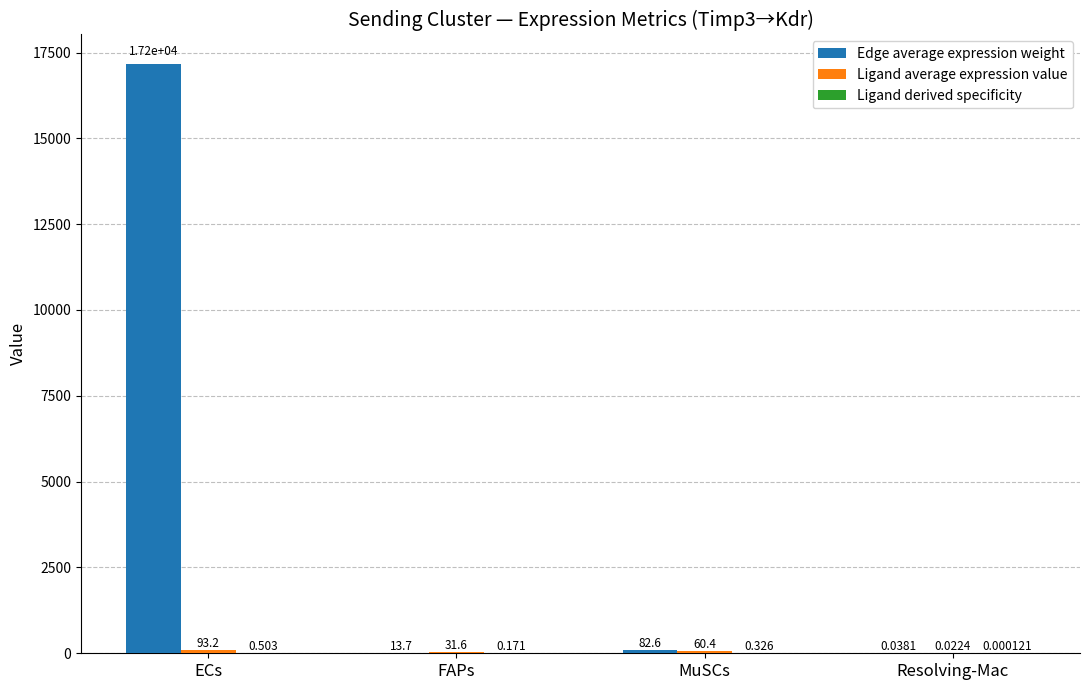

Which series changed the most between MuSCs and Resolving-Mac?

Edge average expression weight